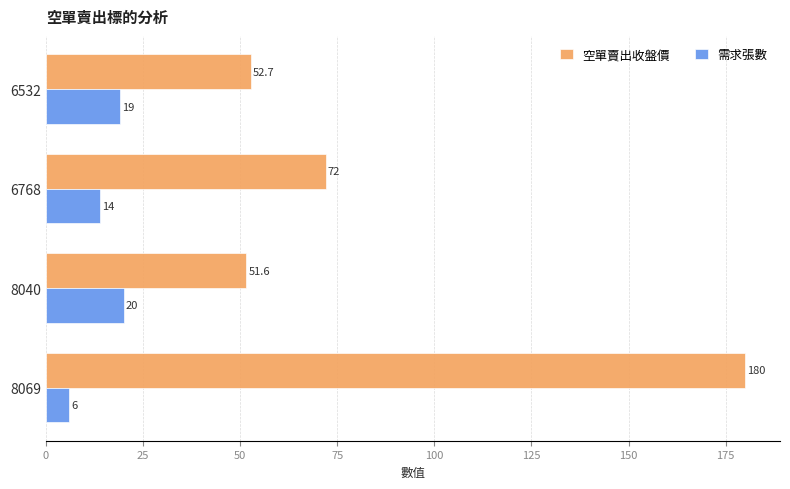

How many data points in 空單賣出收盤價 are less than 72?

2